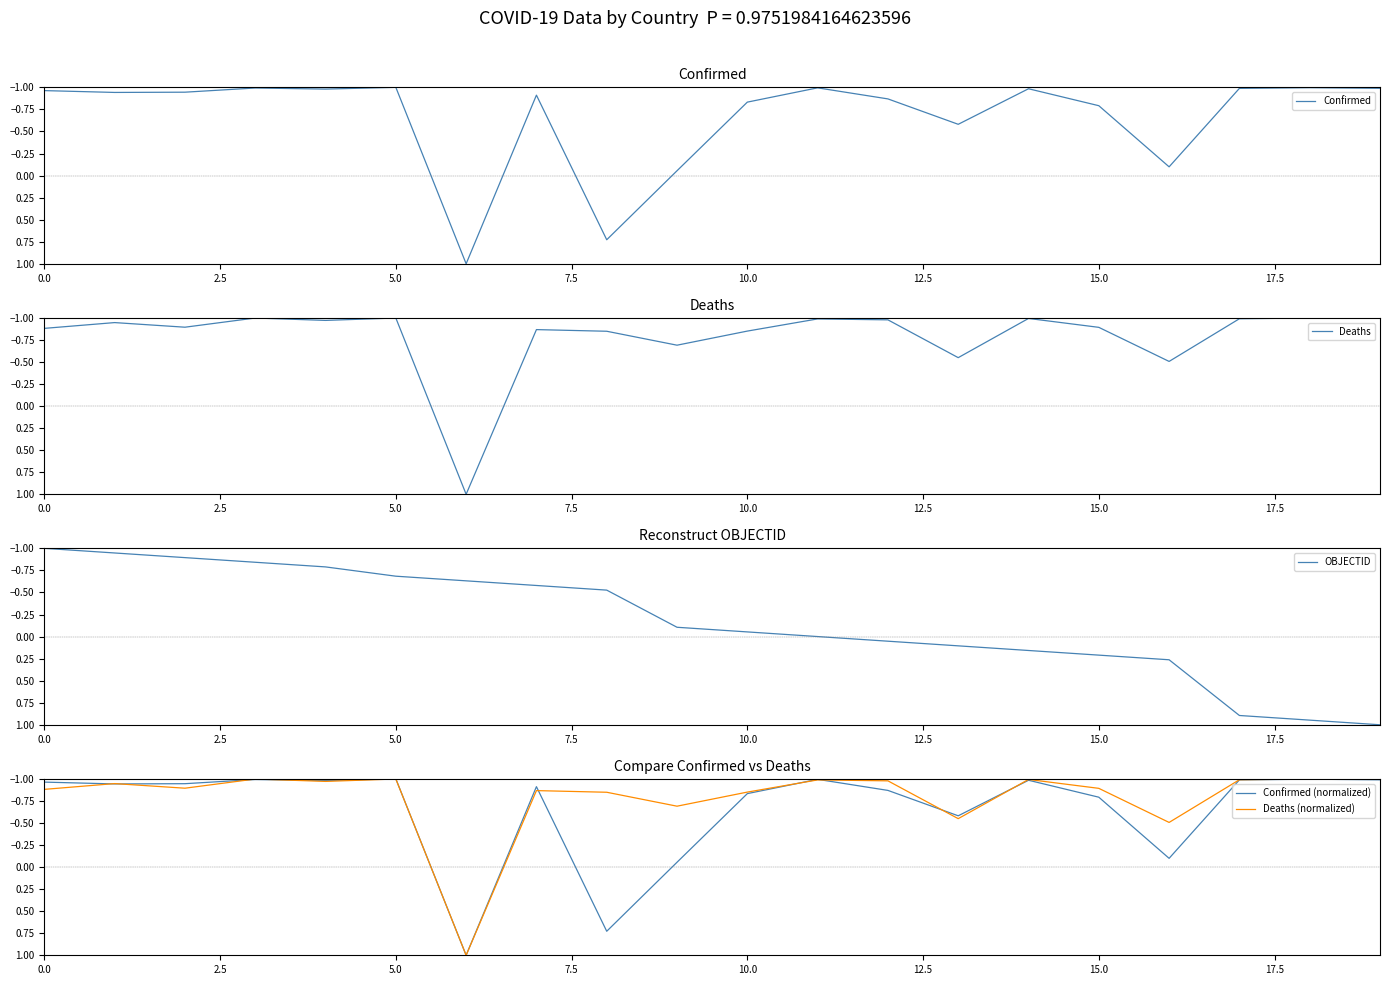

What is the difference between the second highest and minimum values in the Confirmed series?

1.7